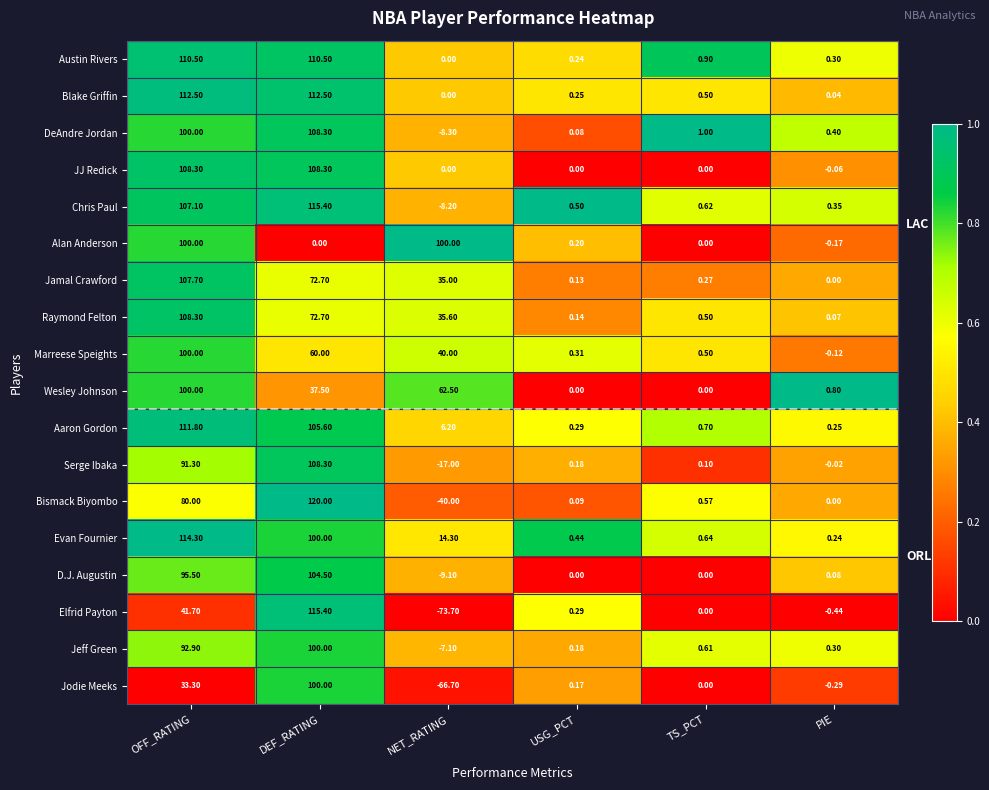

At which label does Raymond Felton first exceed 35?

OFF_RATING